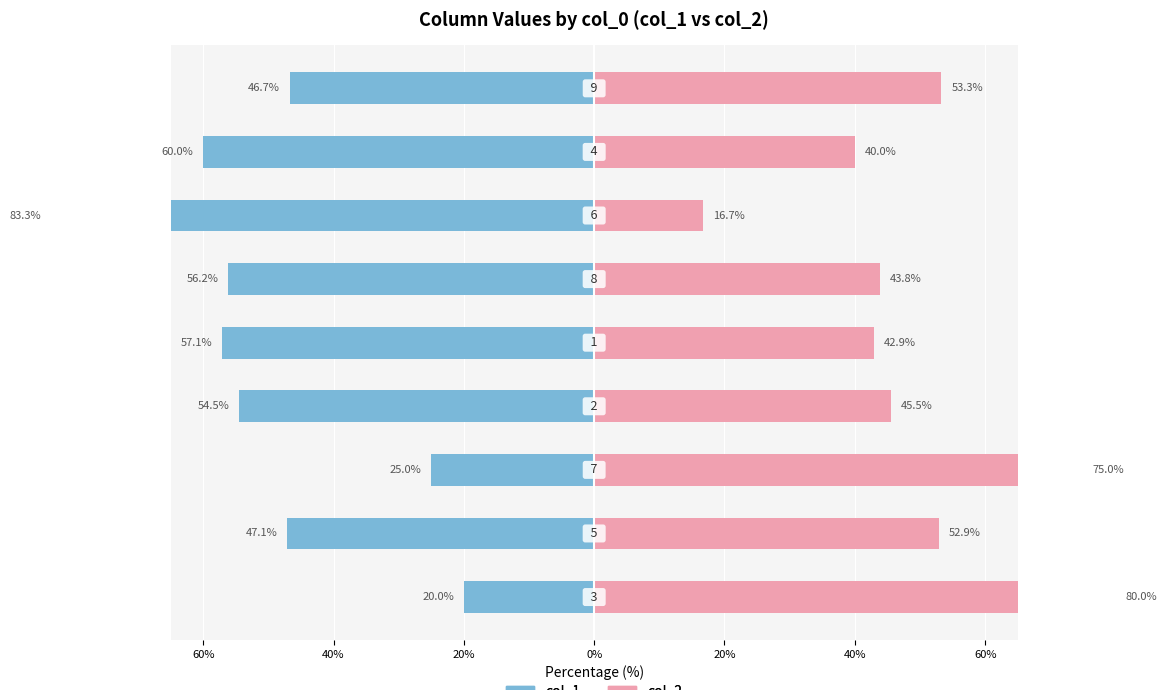

Reading left to right, transcribe all the data shown in this chart.

col_1: -20.0	-47.1	-25.0	-54.5	-57.1	-56.2	-83.3	-60.0	-46.7
col_2: 80.0	52.9	75.0	45.5	42.9	43.8	16.7	40.0	53.3